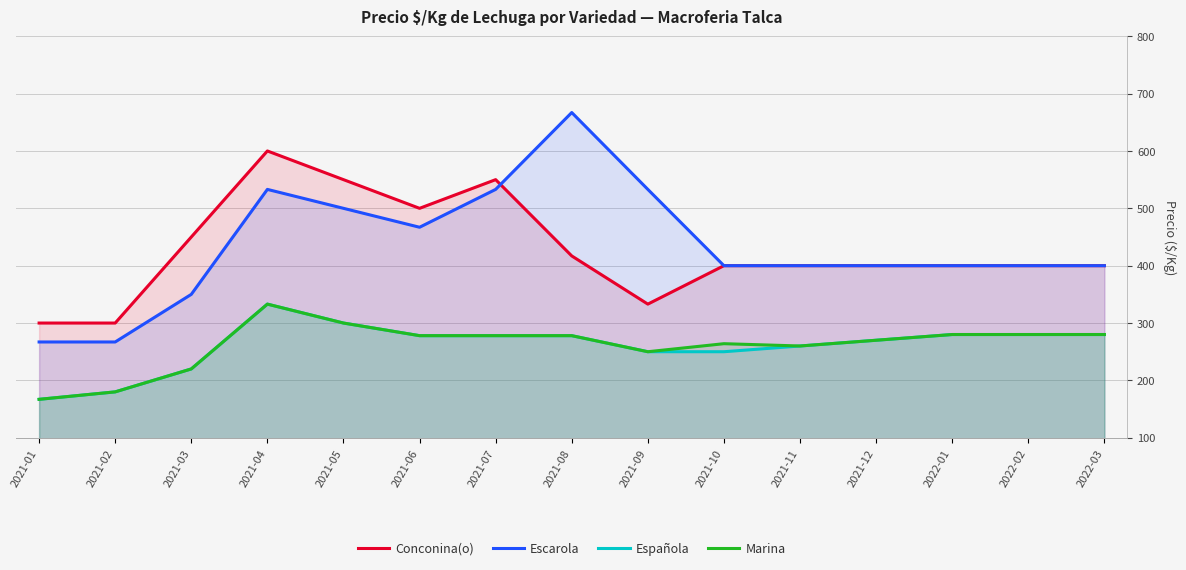

True or false: Conconina(o) and Española intersect in this chart.

False